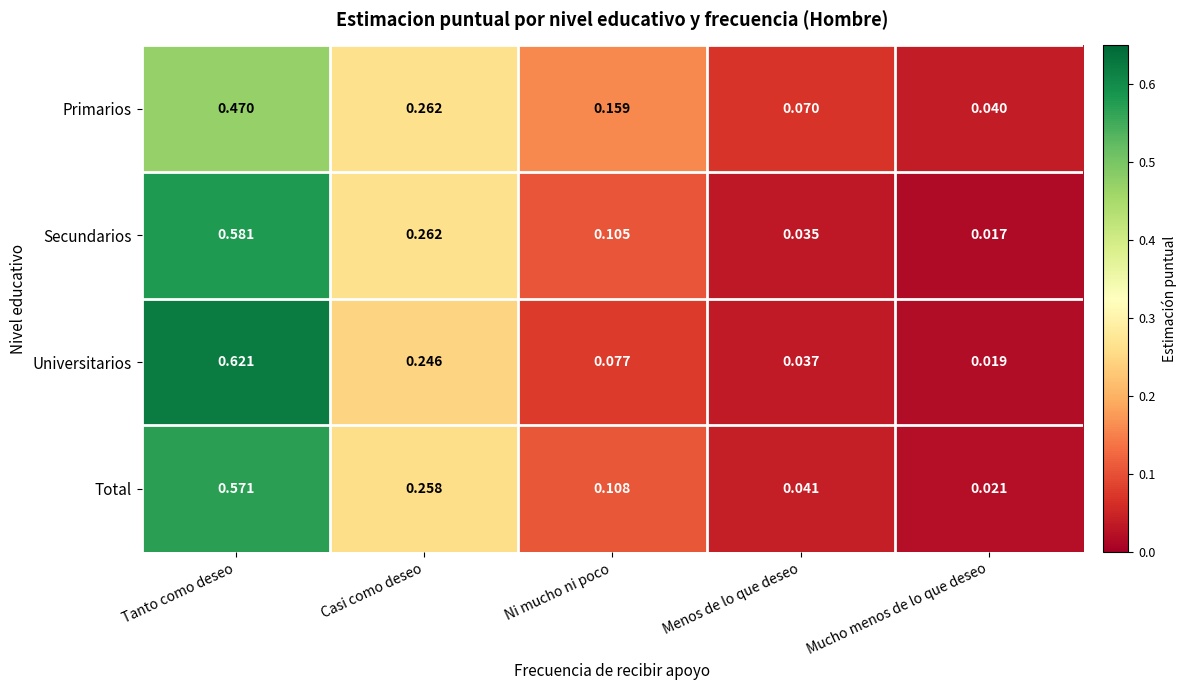

At which label is Secundarios closest to 0?

Mucho menos de lo que deseo